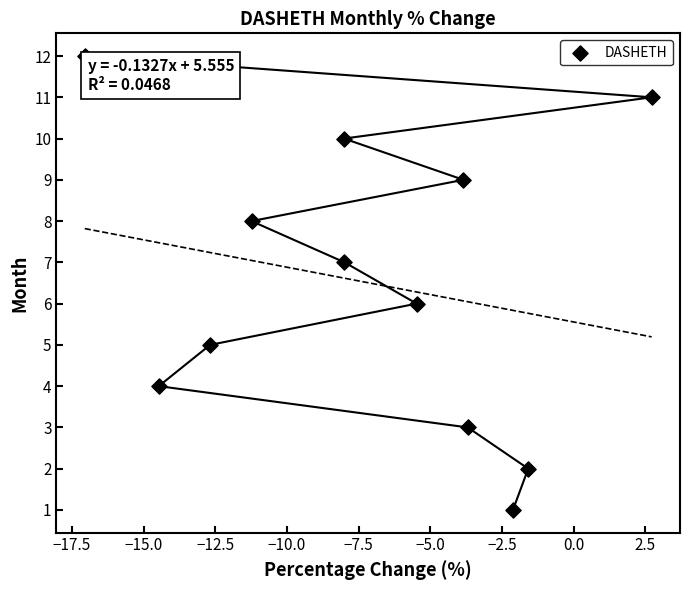

What is the range of Y values (max minus min)?

11